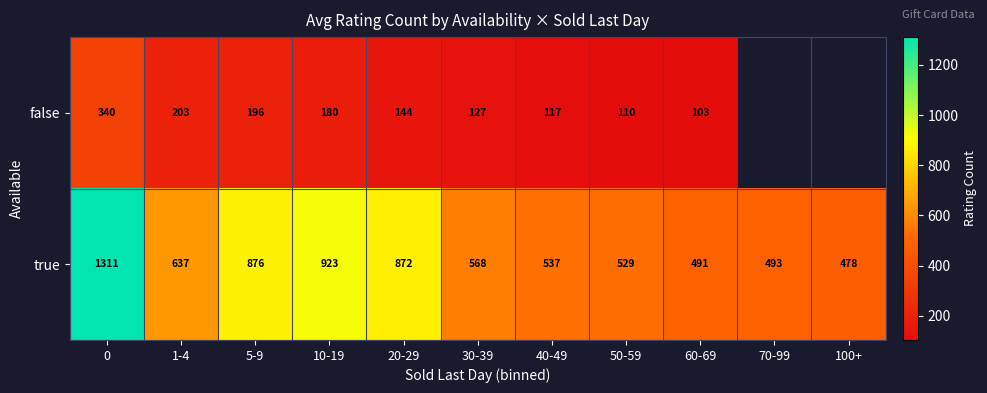

At 40-49, list the series in order from largest to smallest.

true, false